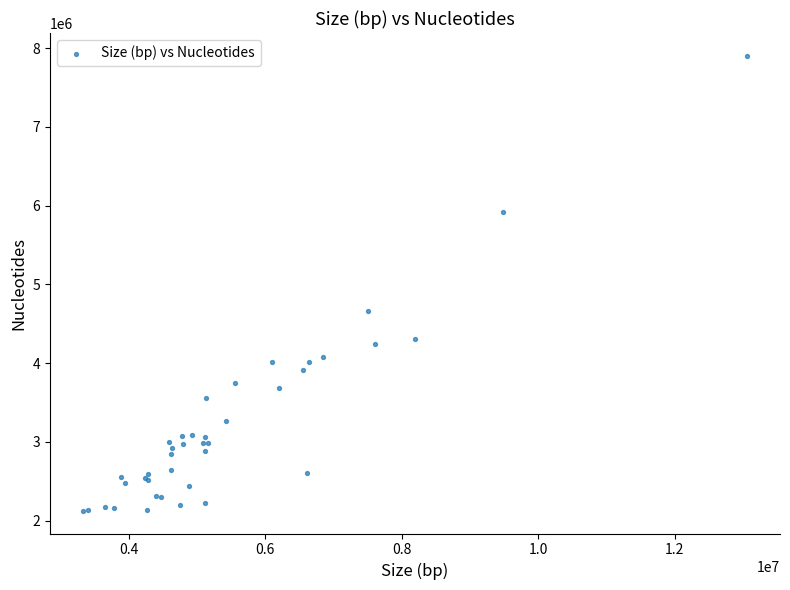

What Y value in the scatter plot is closest to 5013297?

4658566